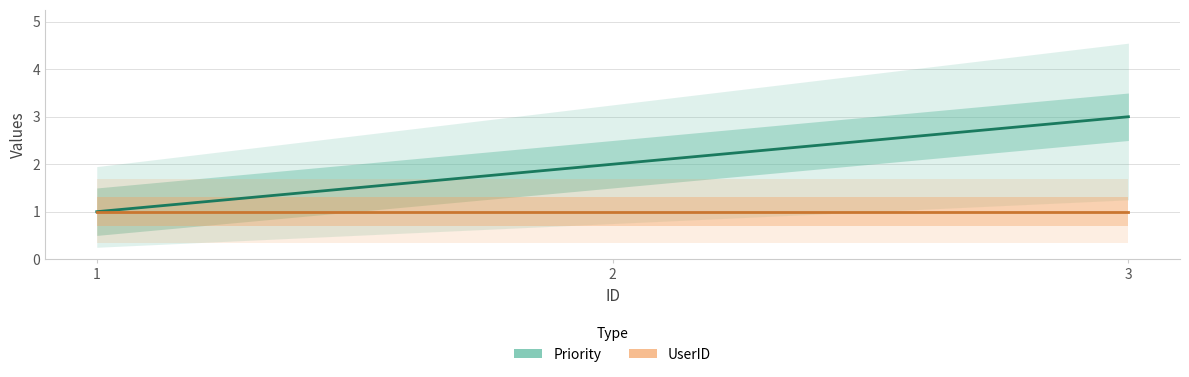

Which category has the lowest value in the Priority series?

1